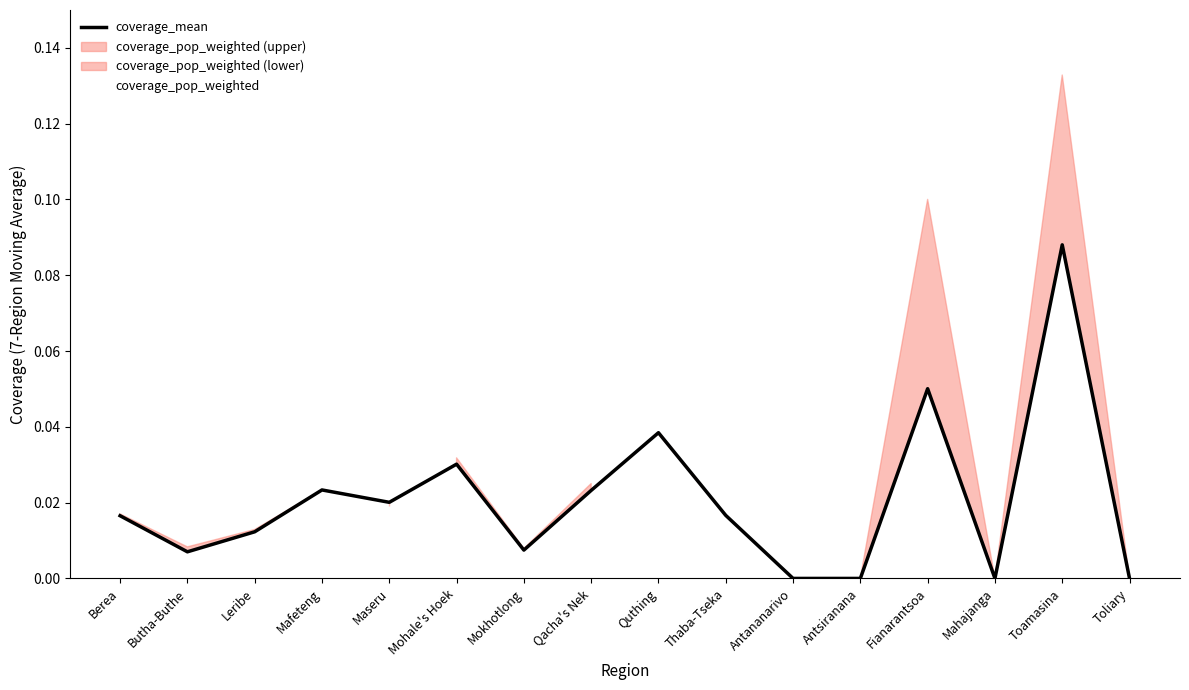

How many values in the coverage_pop_weighted series exceed 0?

12